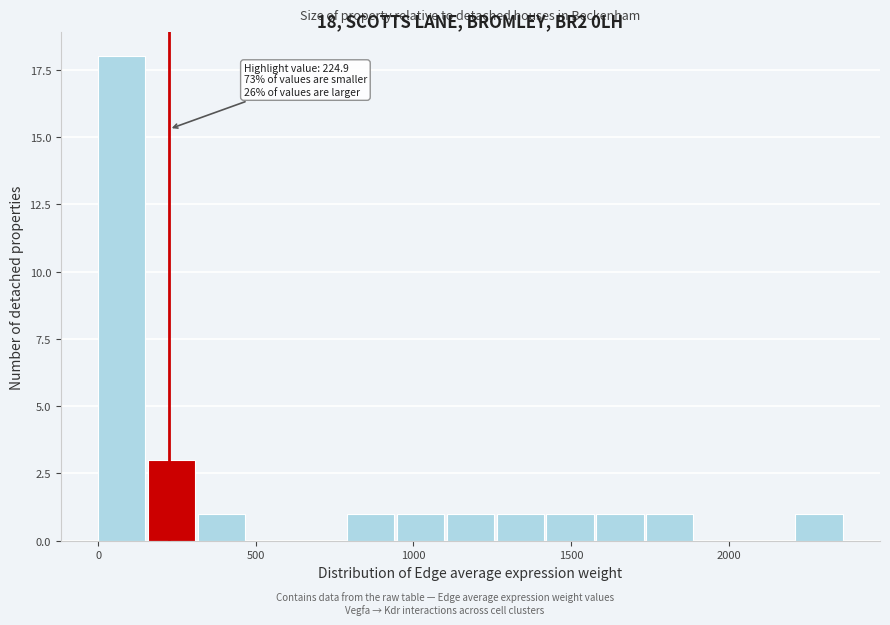

Around what value on the x-axis is the tallest bar? Give the approximate position of its centre, as read against the axis.

100